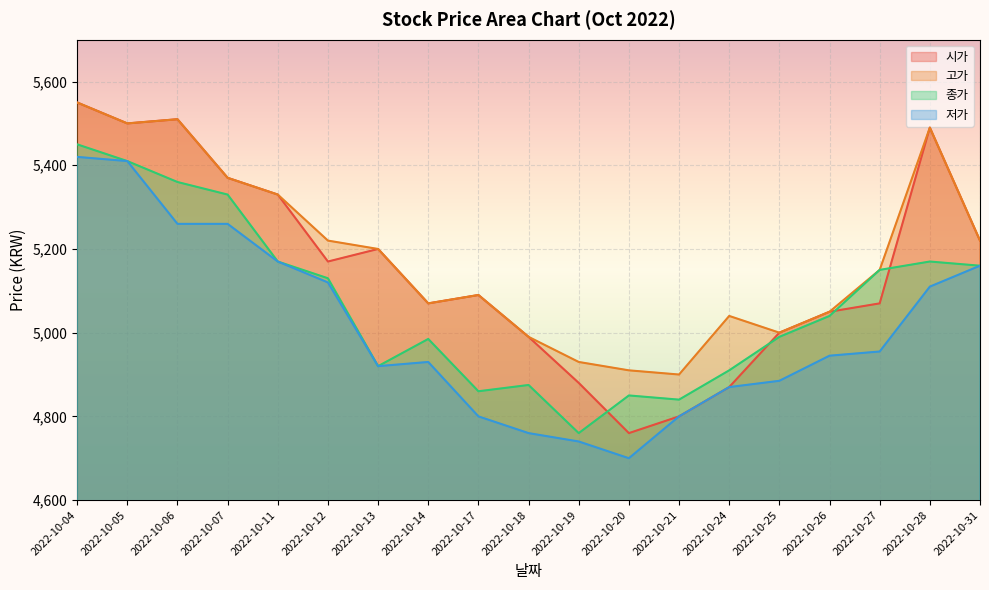

Rank the series by their maximum value, from highest to lowest.

시가, 고가, 종가, 저가